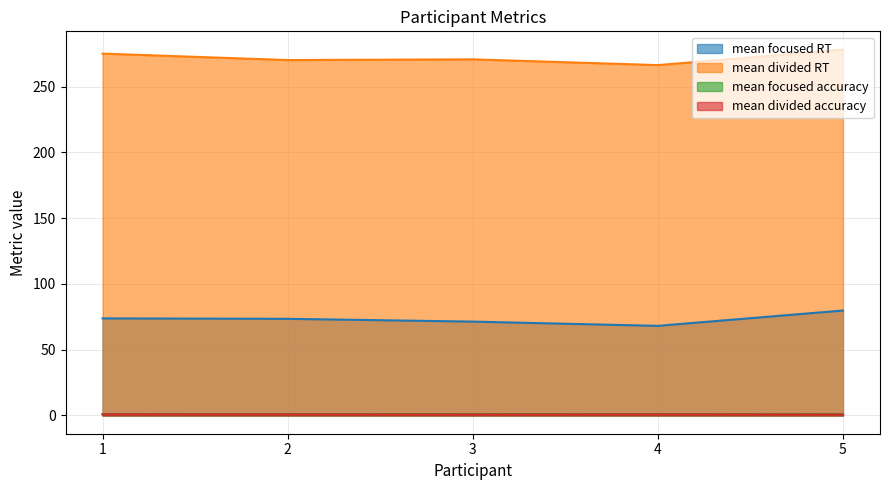

Which category has the lowest value in the mean focused accuracy series?

1